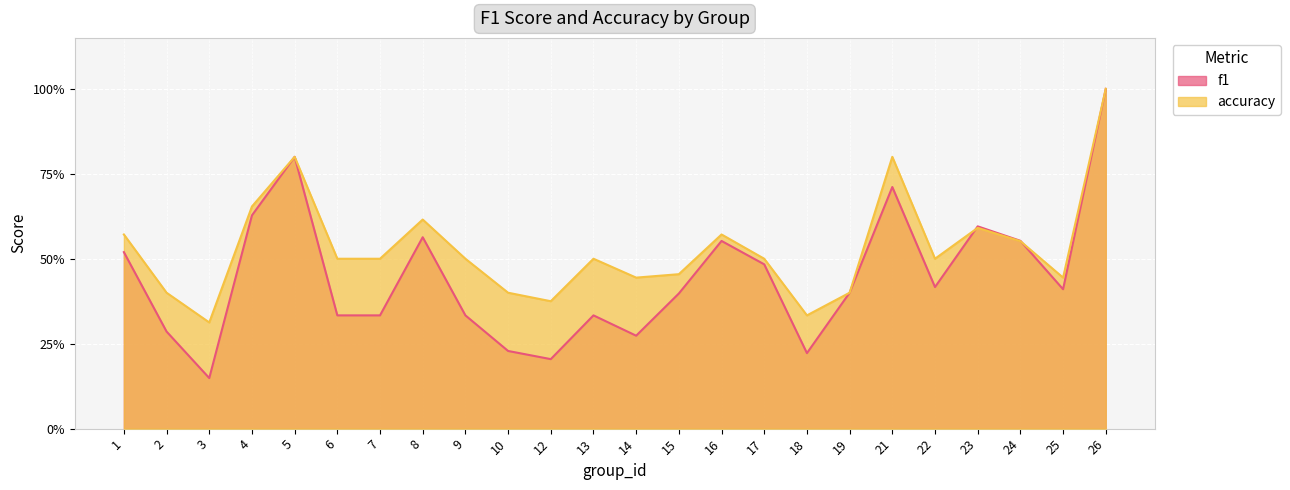

Rank the series by their maximum value, from lowest to highest.

f1, accuracy